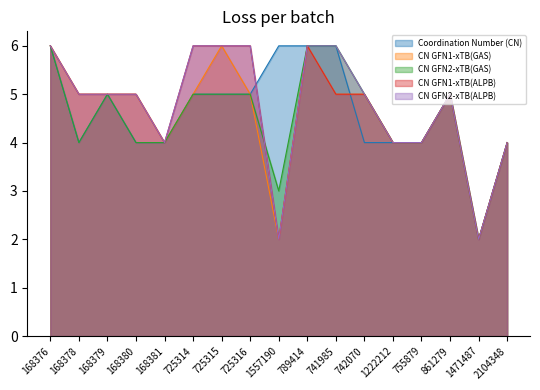

What is the value of the CN GFN2-xTB(GAS) point at the 9th from the left?

3